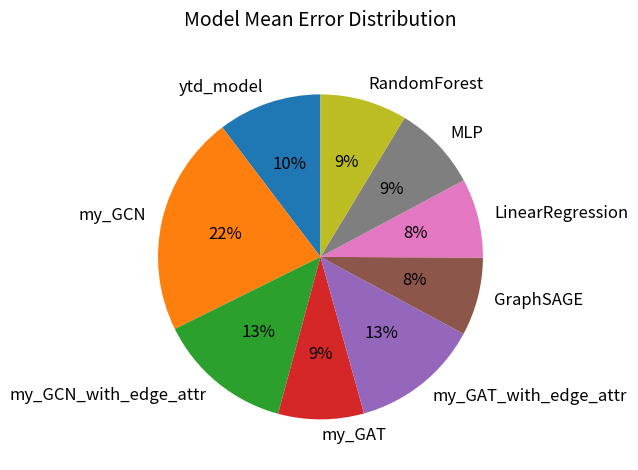

Combined, do ytd_model and MLP account for over 50%?

No